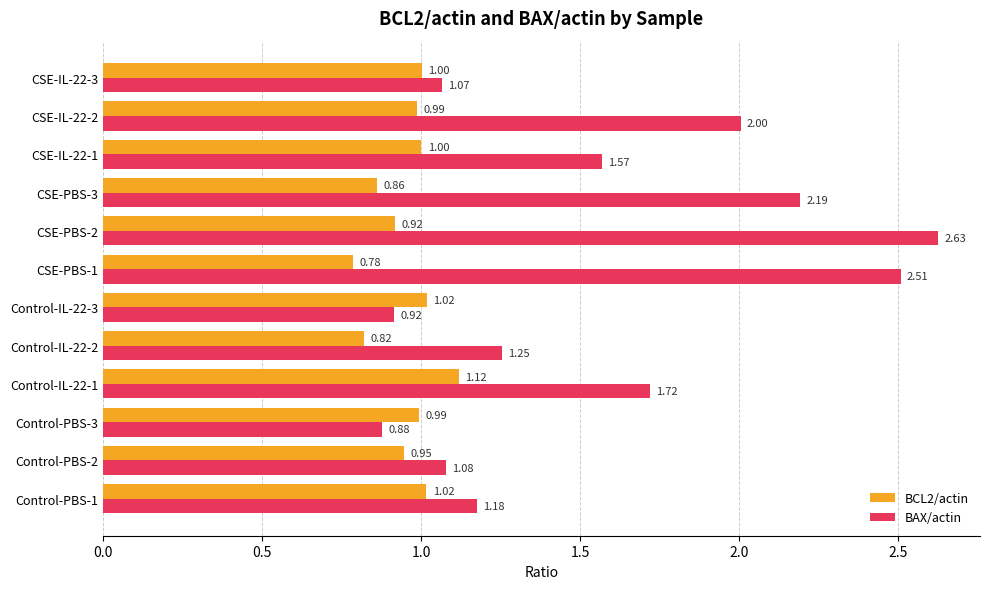

What is the sum of all BAX/actin values?

19.0